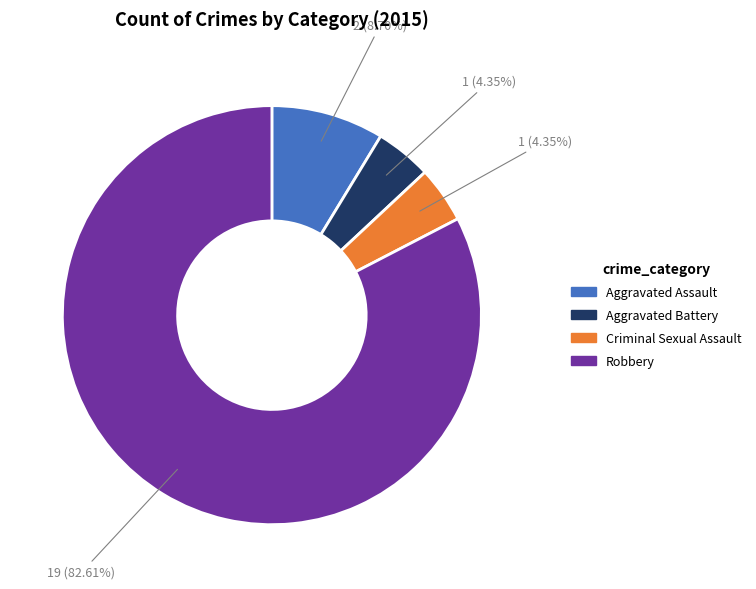

How many segments does this pie chart have?

4